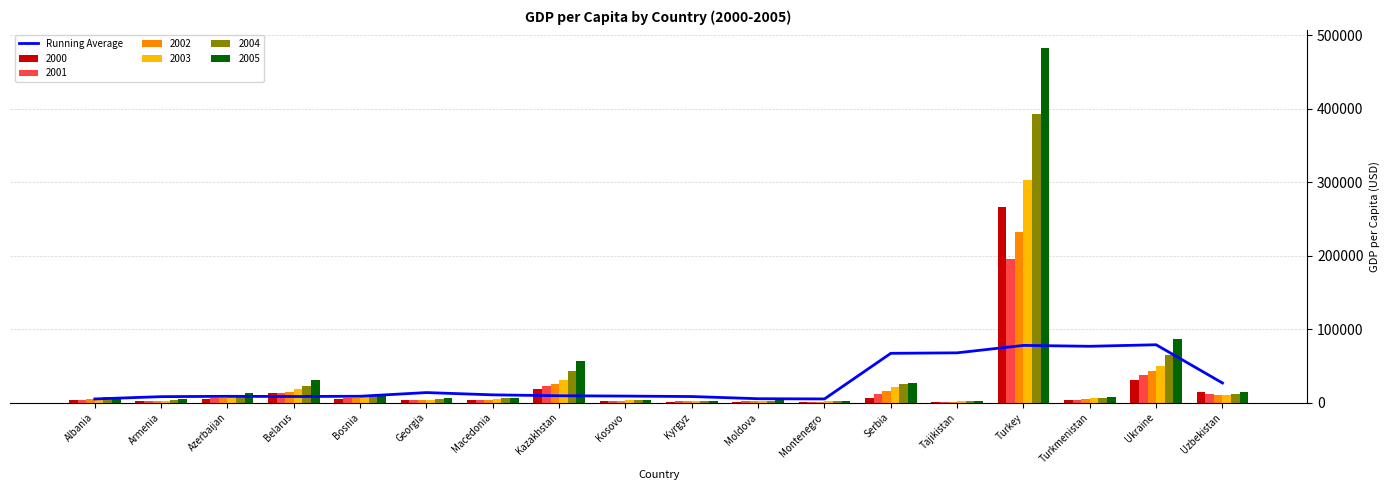

The value at Turkey is 24426.9. True or false?

False